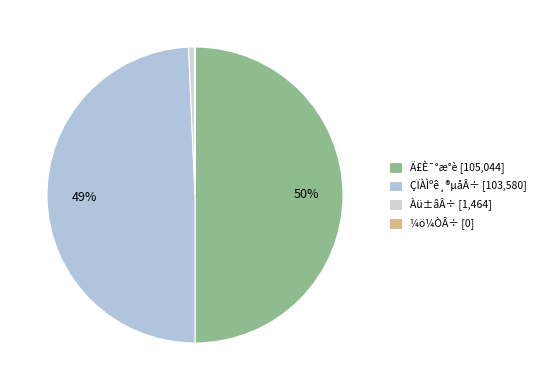

Rank the categories by value from lowest to highest.

¼ö¼ÒÂ÷, Àü±âÂ÷, ÇÏÀÌºê¸®µåÂ÷, Ä£È¯°æ°è